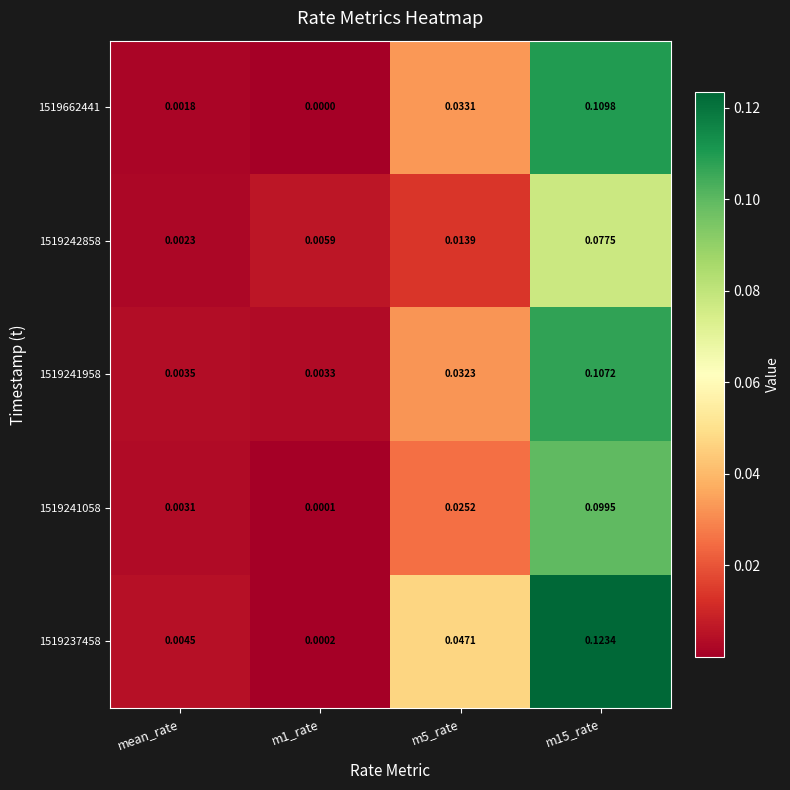

Where is 1519242858 nearest to the value 0?

mean_rate